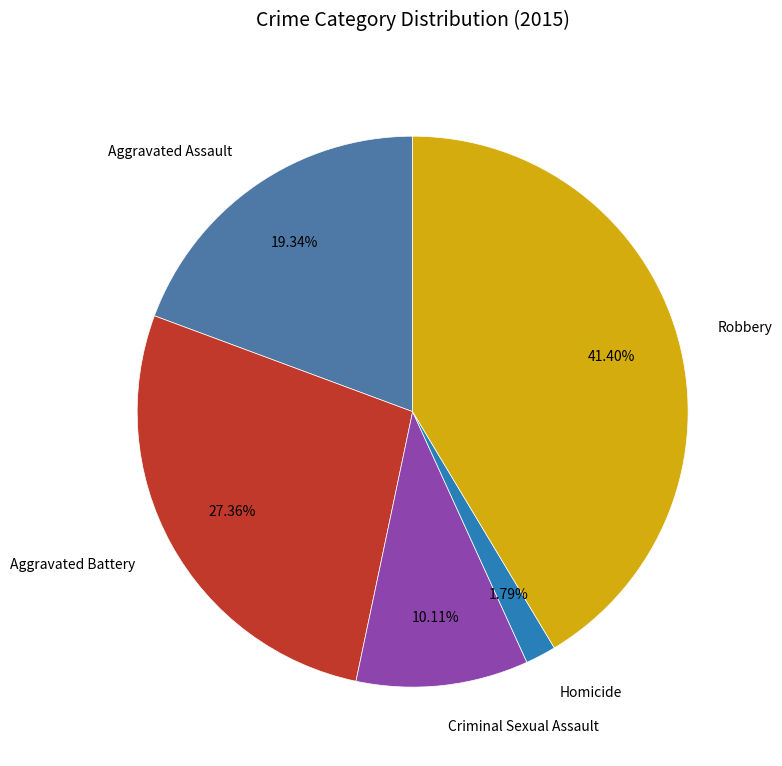

What portion of the pie excludes Homicide?

98.2%